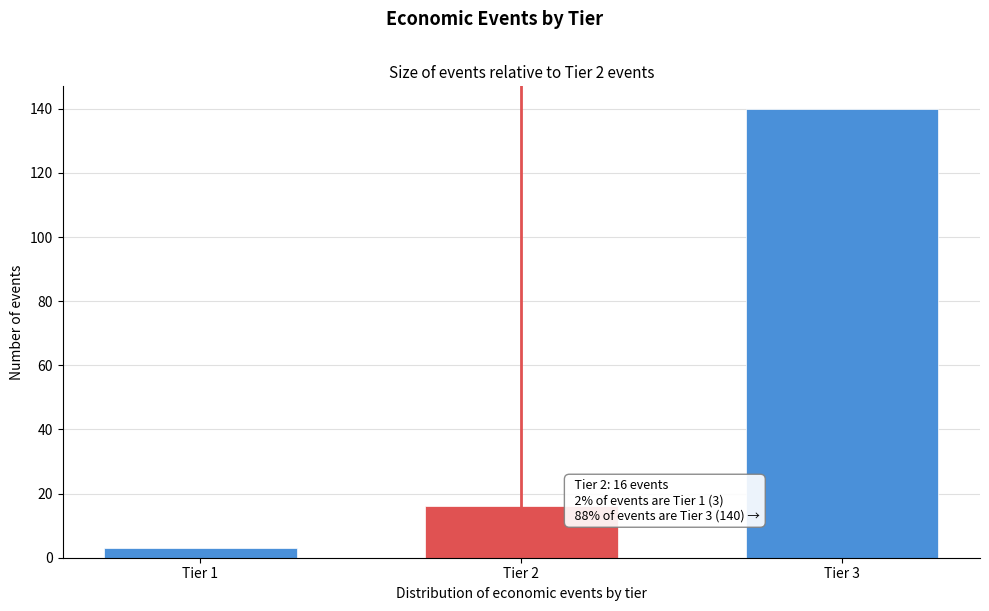

Reading left to right, transcribe all the data shown in this chart.

3	16	140